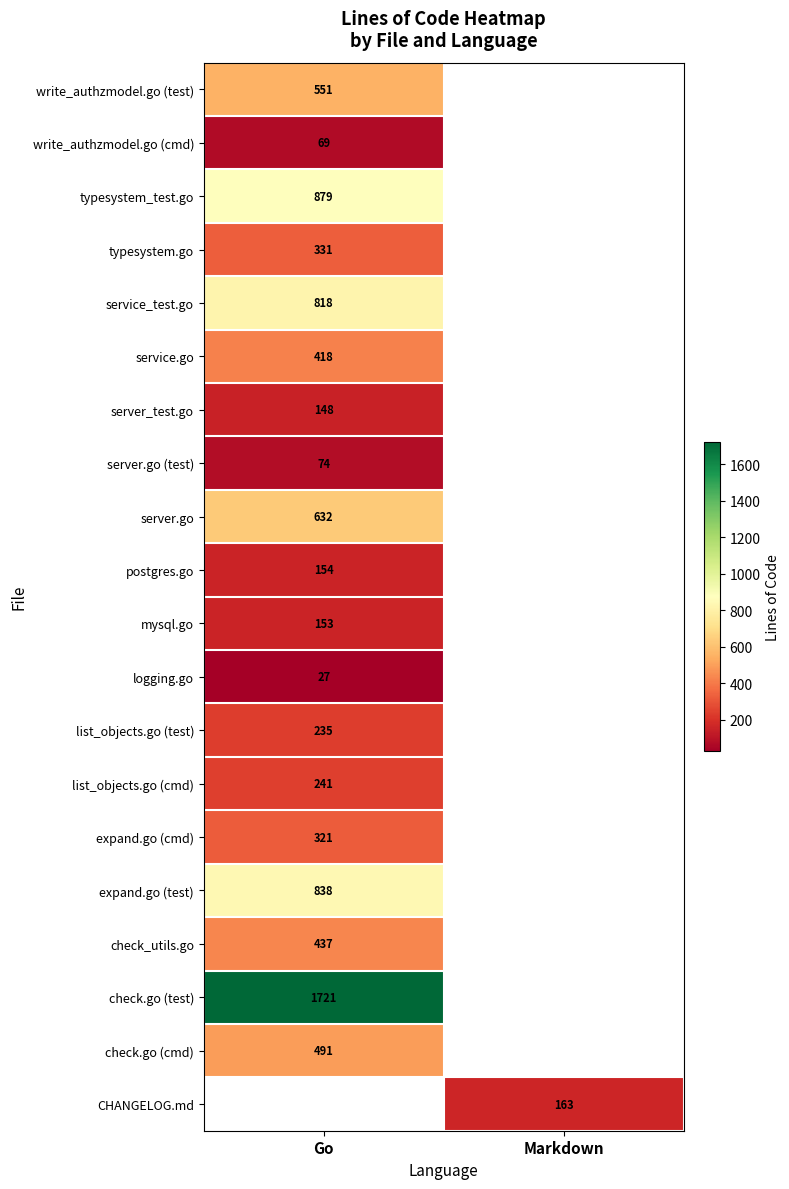

Which label corresponds to the largest value in the chart?

Go